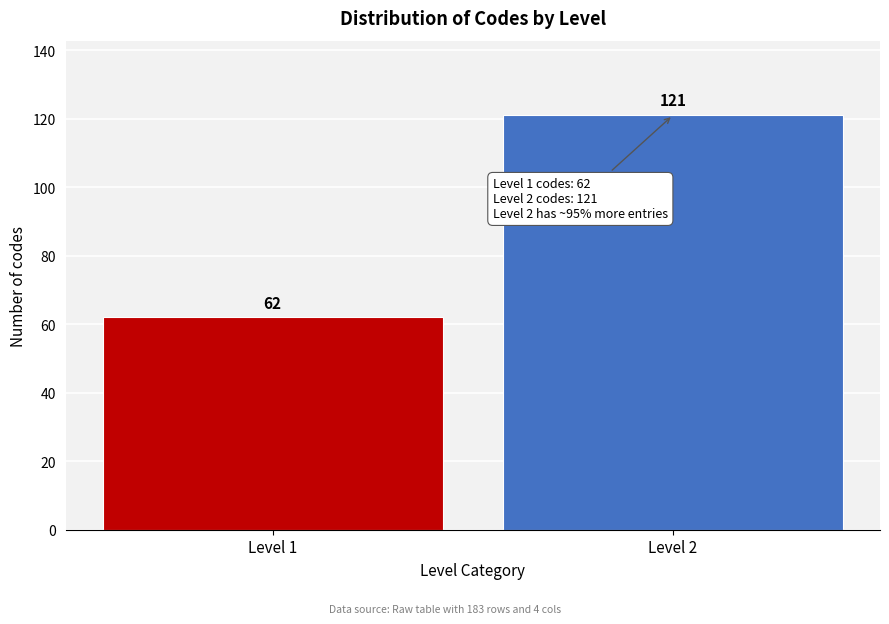

Reading left to right, list all the values displayed in this chart.

Level 1=62	Level 2=121